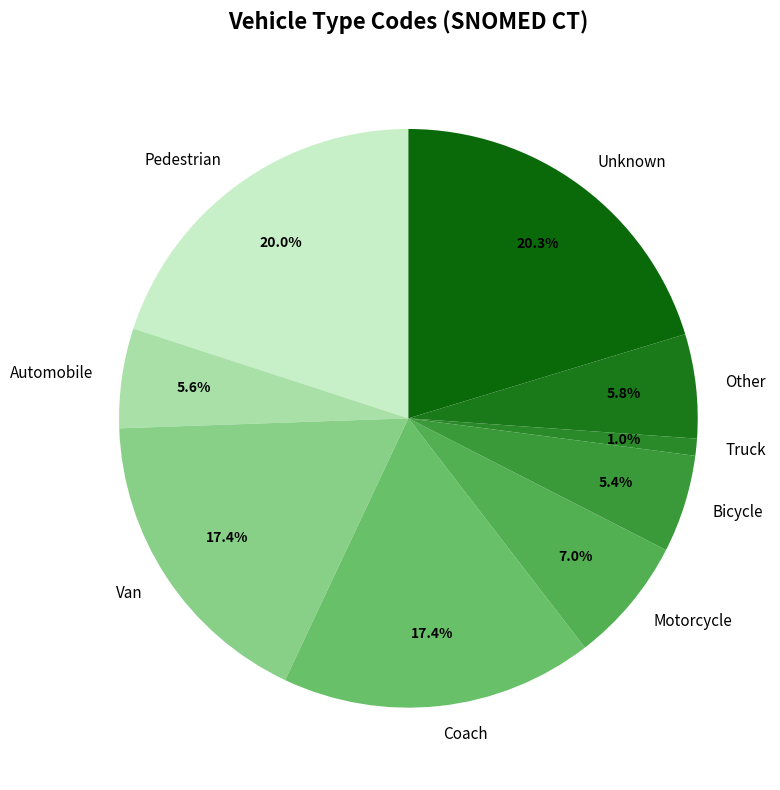

What percentage is the Pedestrian slice, to the nearest percent?

20%